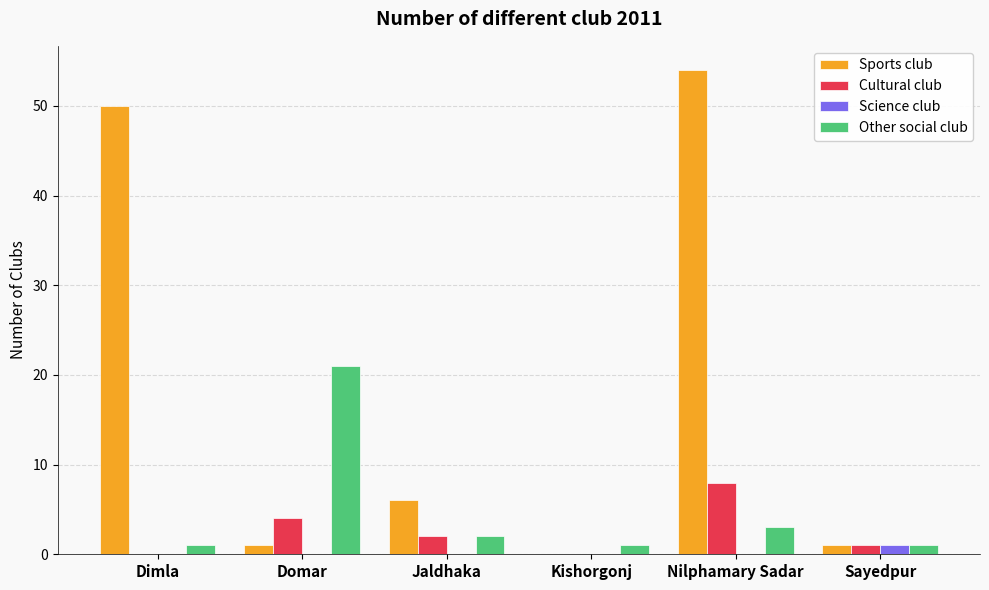

How many distinct data groups are displayed?

4